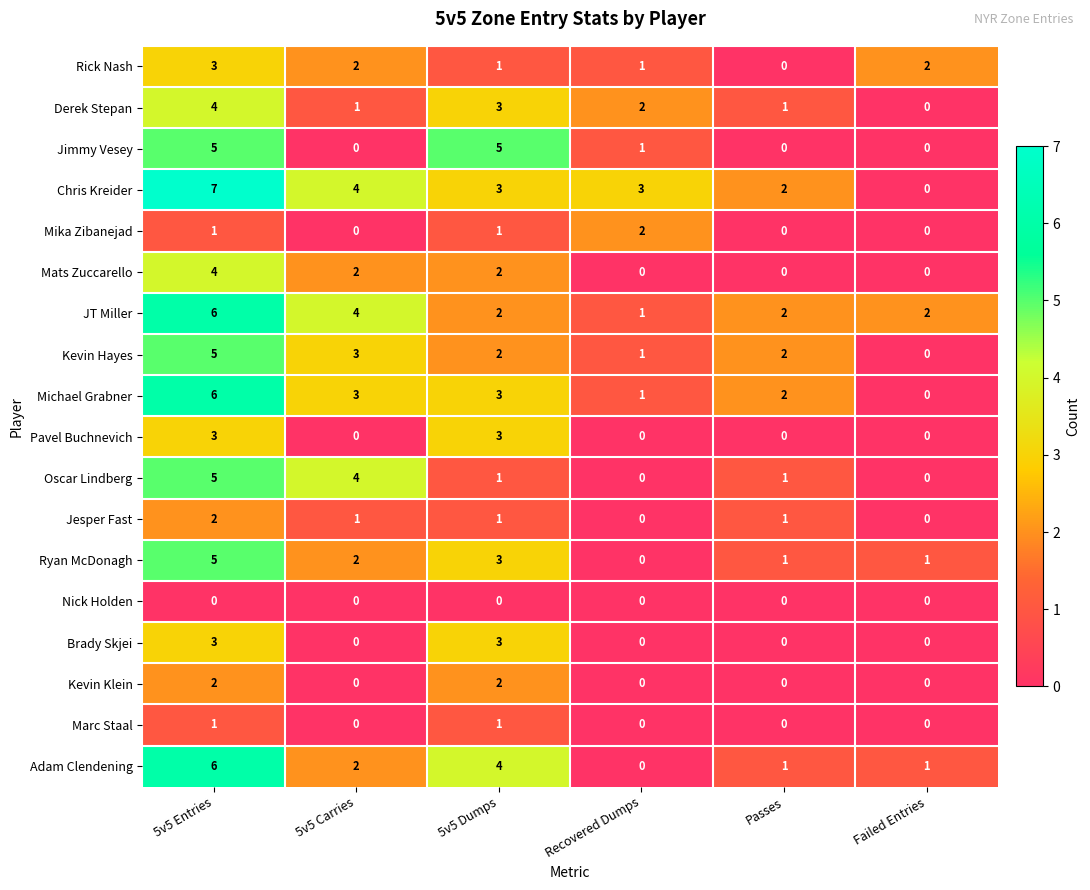

How many data points does each series have?

6